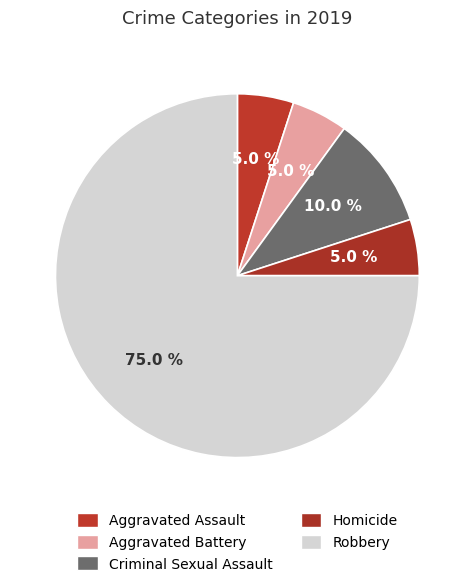

Which category accounts for the majority?

Robbery